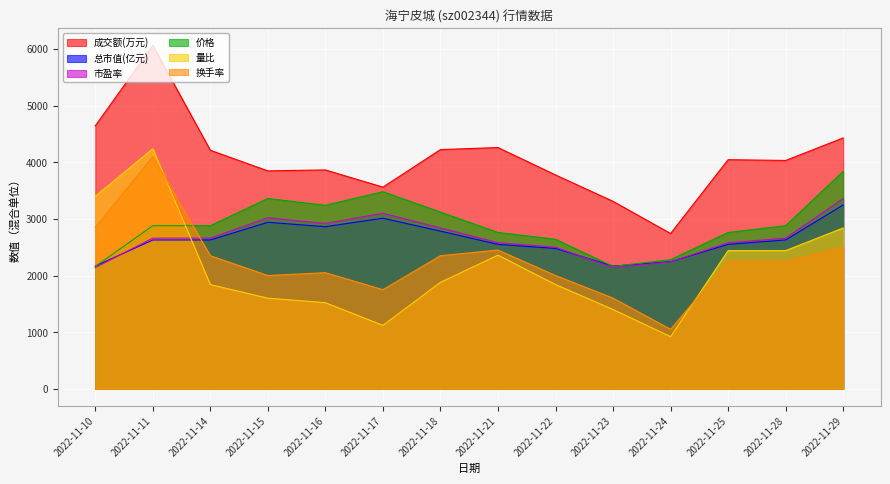

At how many categories does at least one series exceed 1954?

14